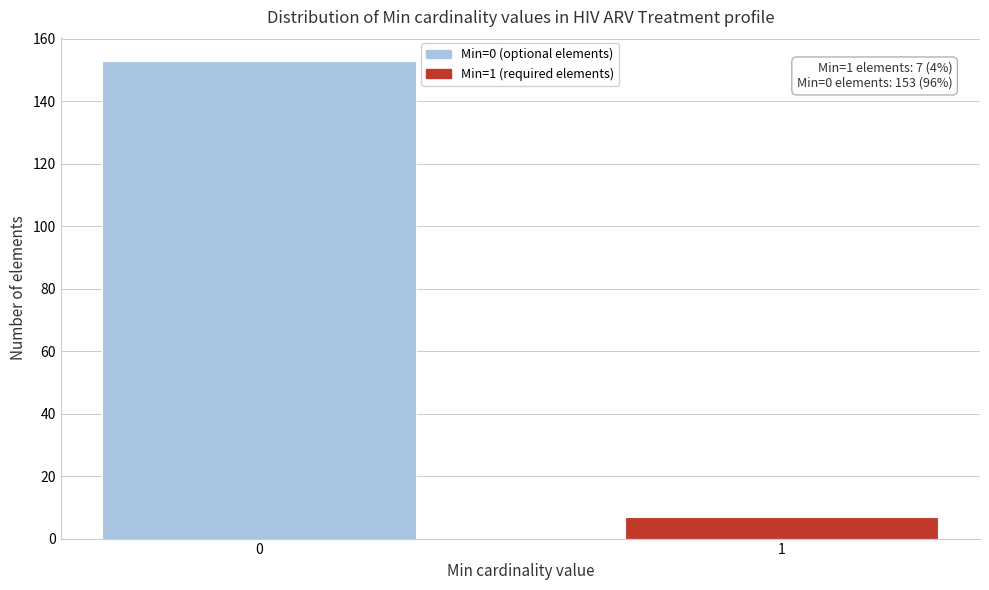

Reading right to left, what are all the values shown in this chart?

7	153